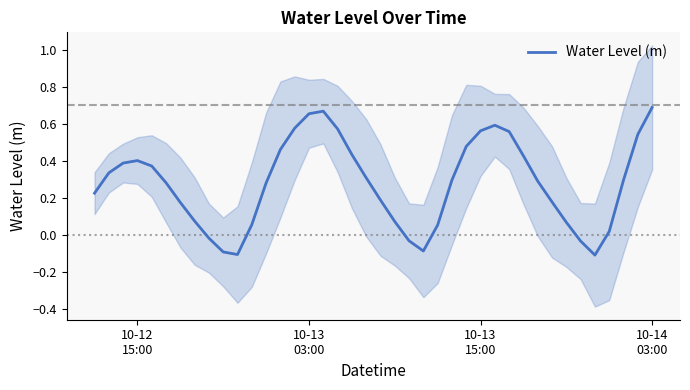

Is it true that the value at 9 is -0.2?

False